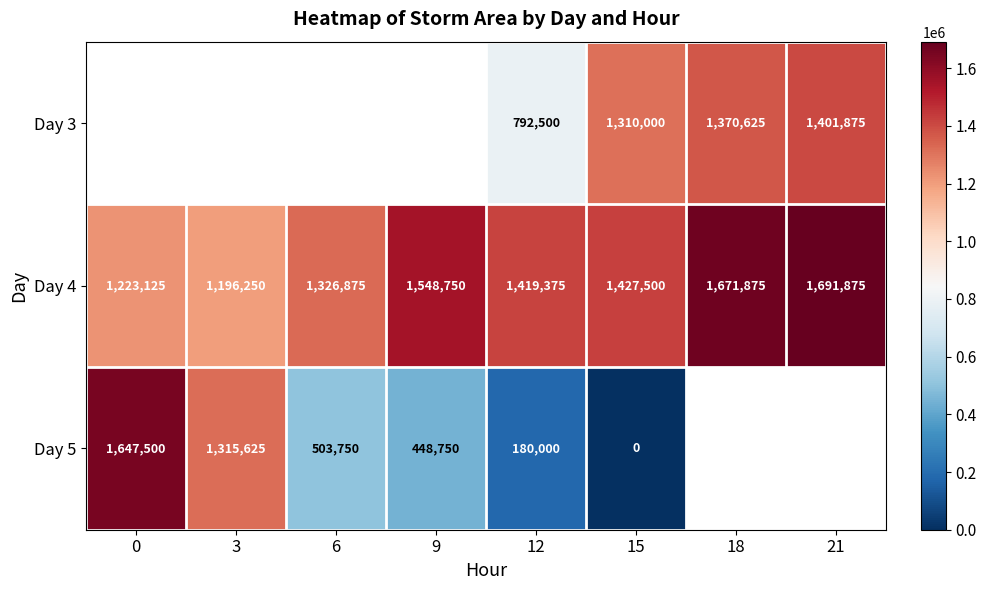

How many series are shown in this chart?

3